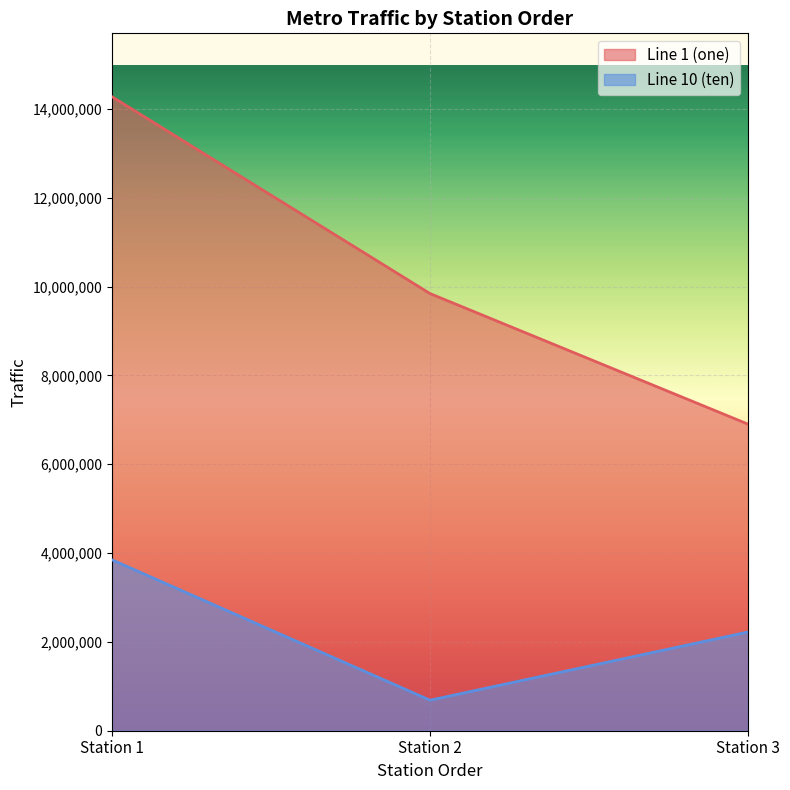

What is the value of the Line 10 (ten) point at the 2nd from the left?

687237